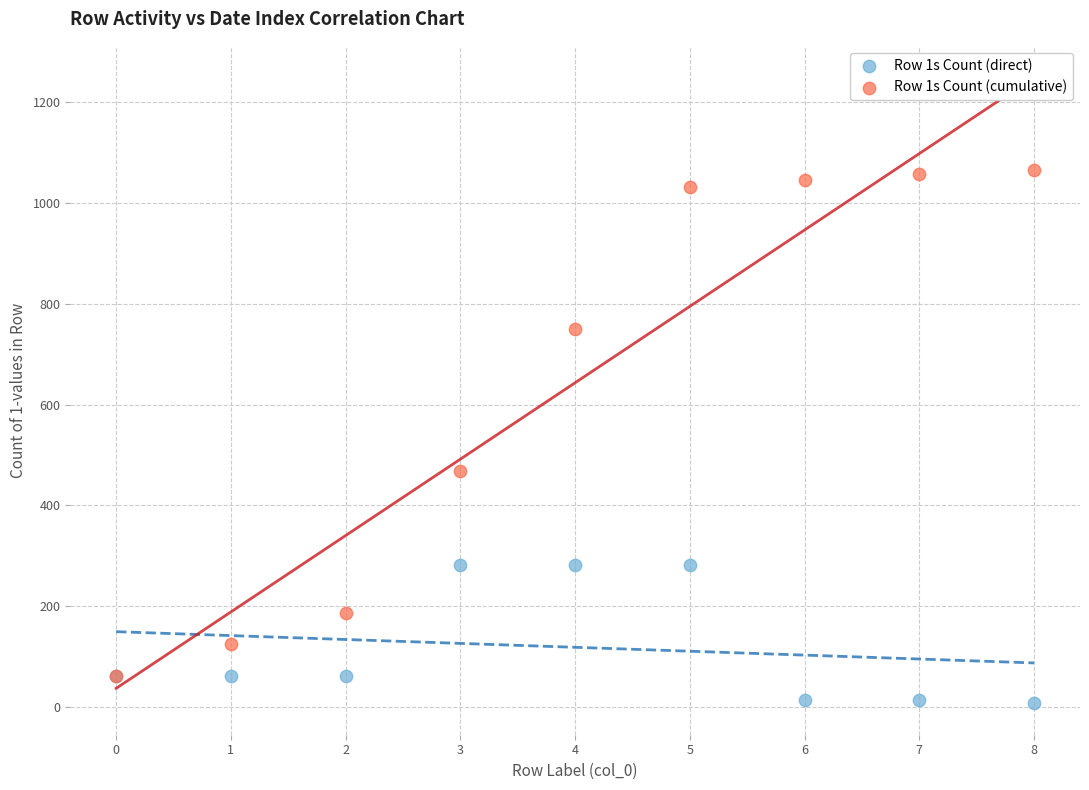

Across all series, what Y value is closest to 536?

468